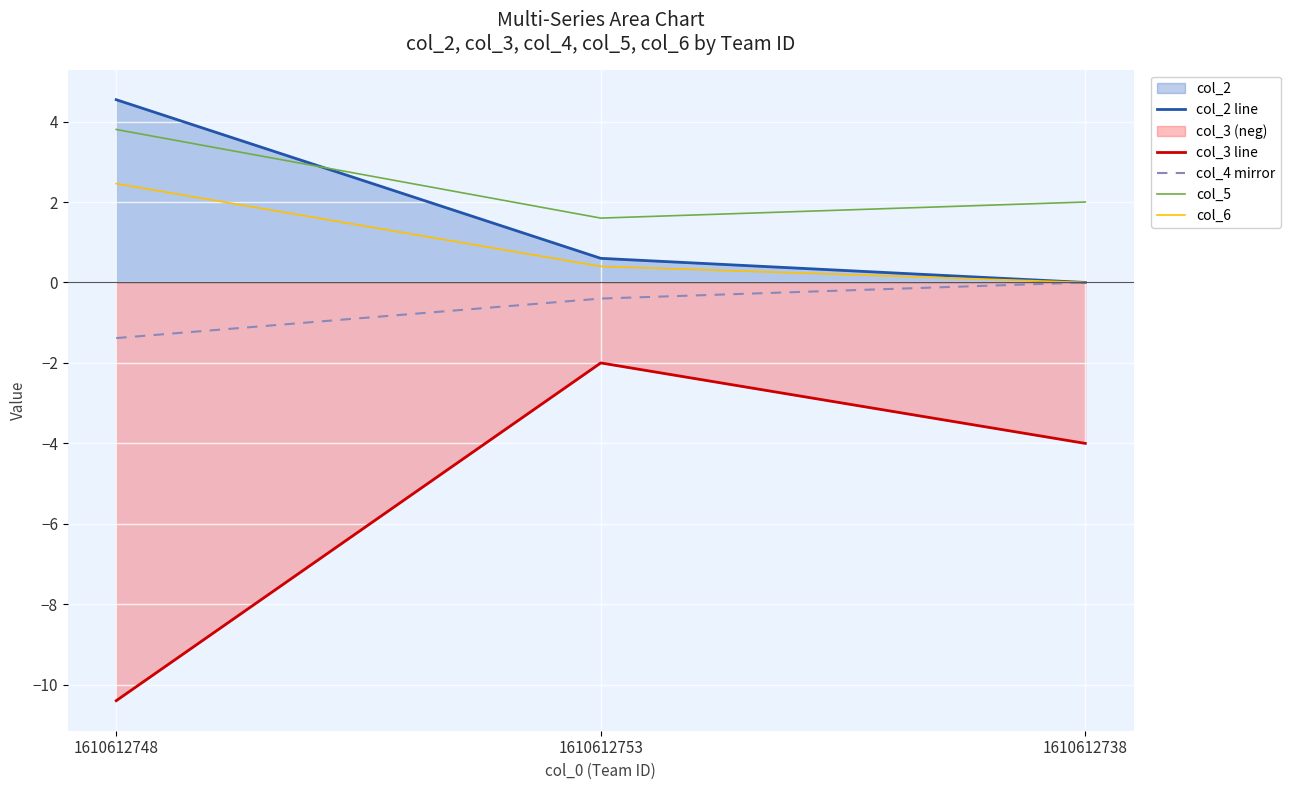

List the series in order of their peak value, highest first.

col_2 line, col_5, col_6, col_4 mirror, col_3 line